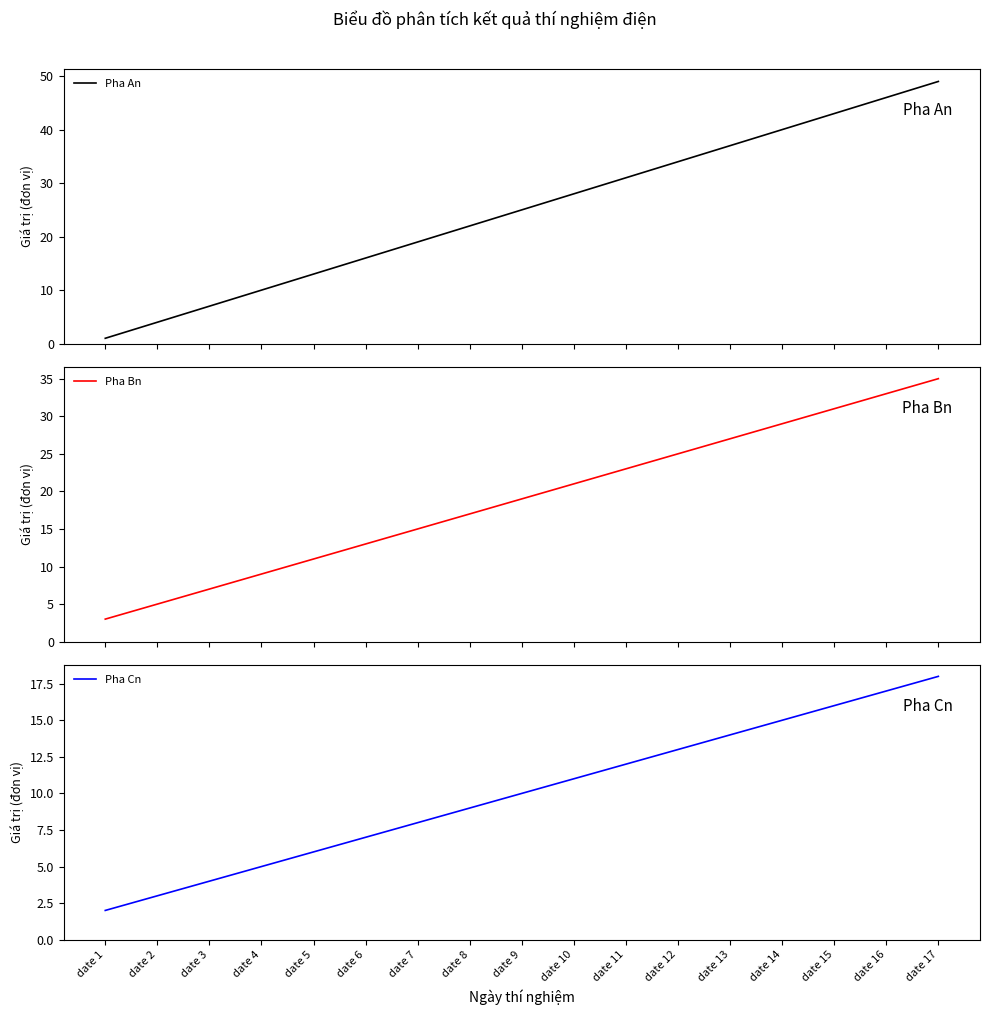

Is this an area chart (filled region under the line)?

No